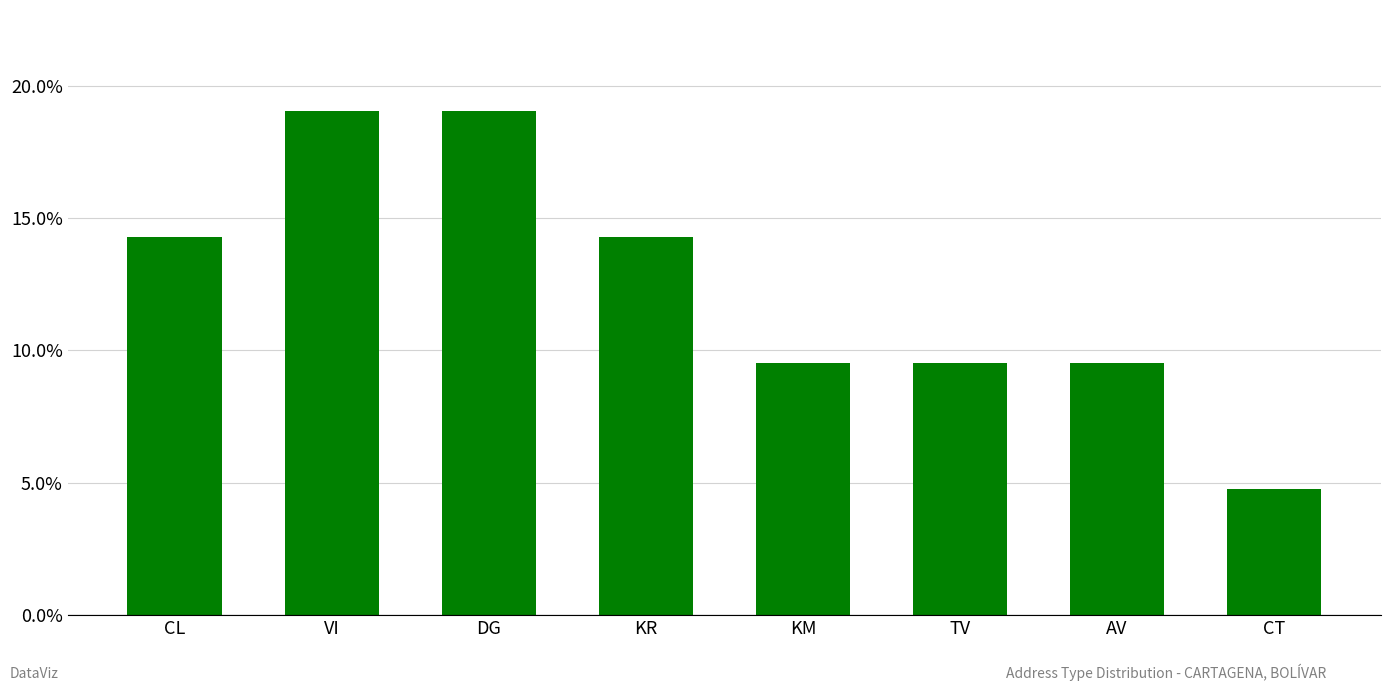

Which has a higher value, DG or CT?

DG